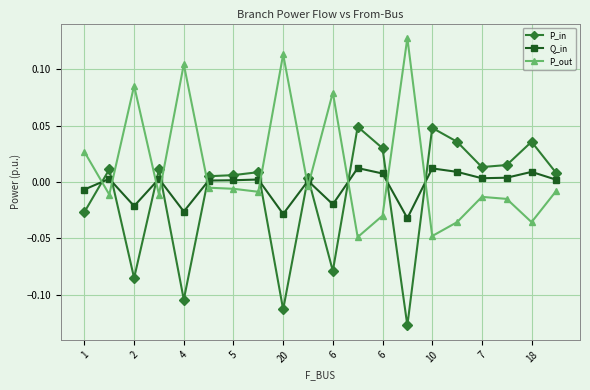

List the series in order of their peak value, lowest first.

Q_in, P_in, P_out